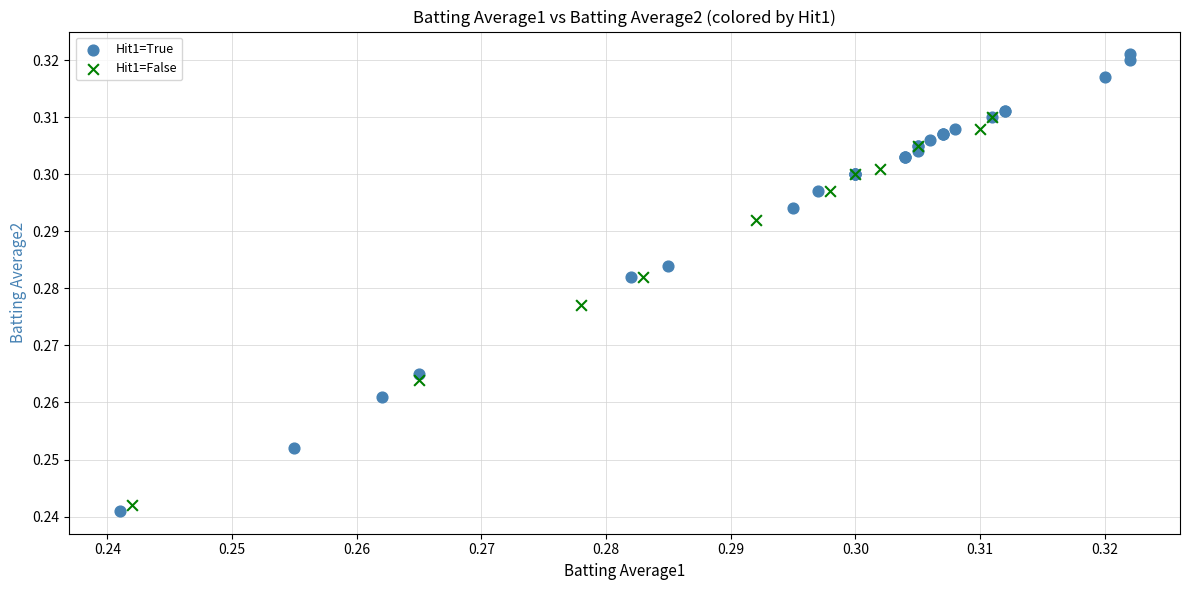

Which series has the largest Y range (max minus min)?

Hit1=True